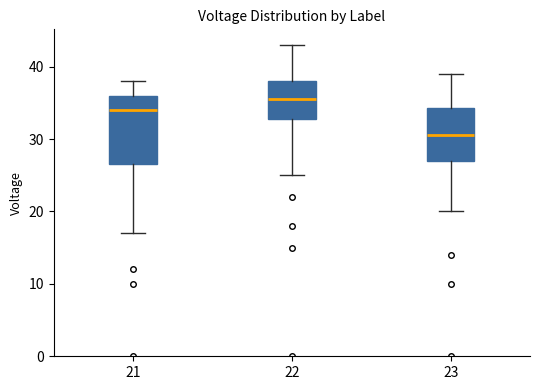

Which box has the lowest median line?

23